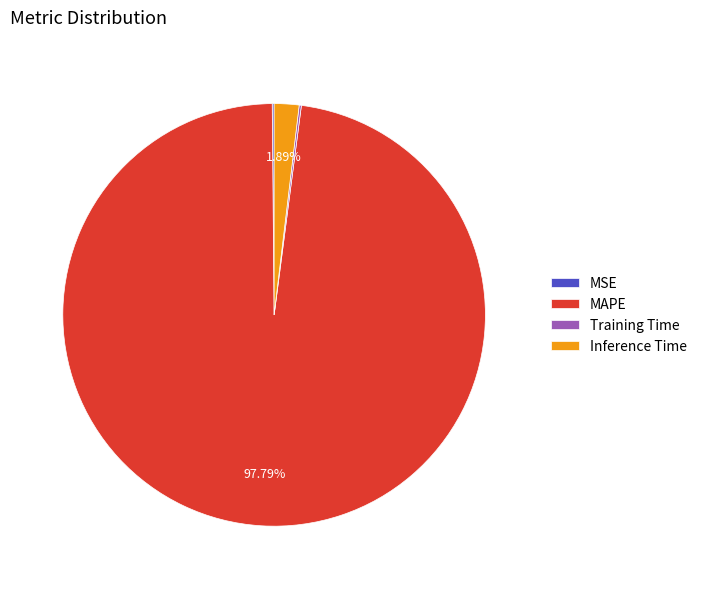

Which slice is the largest?

MAPE